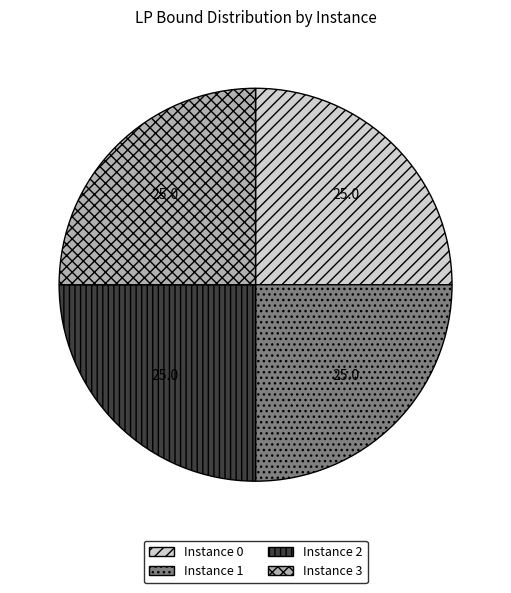

How many segments does this pie chart have?

4